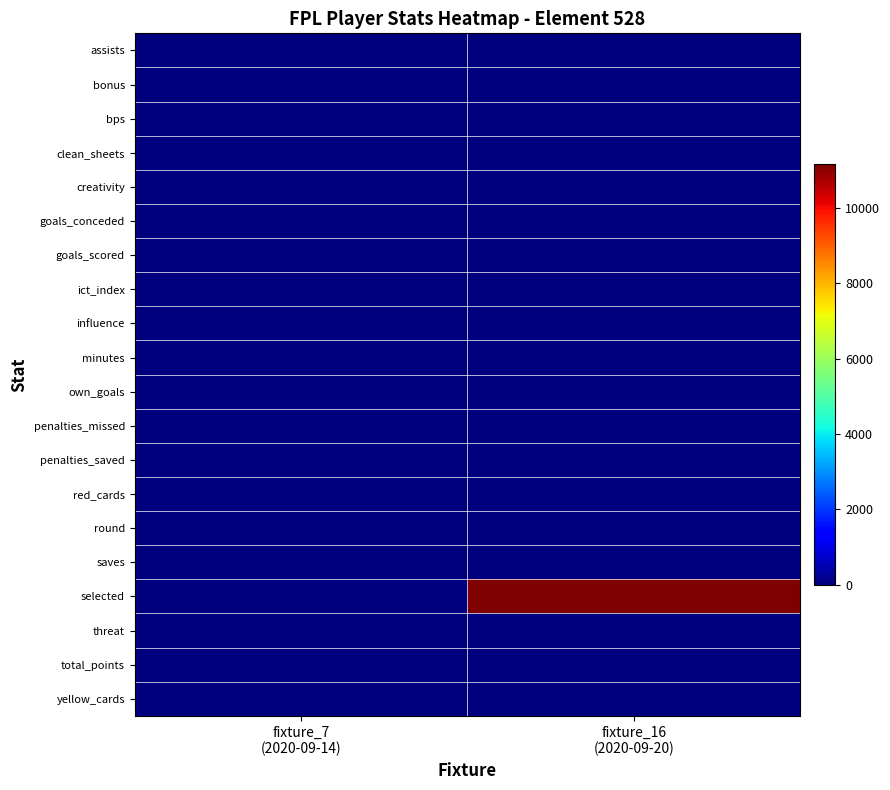

Rank the series at fixture_7 (2020-09-14) from highest to lowest value.

round, assists, bonus, bps, clean_sheets, creativity, goals_conceded, goals_scored, ict_index, influence, minutes, own_goals, penalties_missed, penalties_saved, red_cards, saves, selected, threat, total_points, yellow_cards